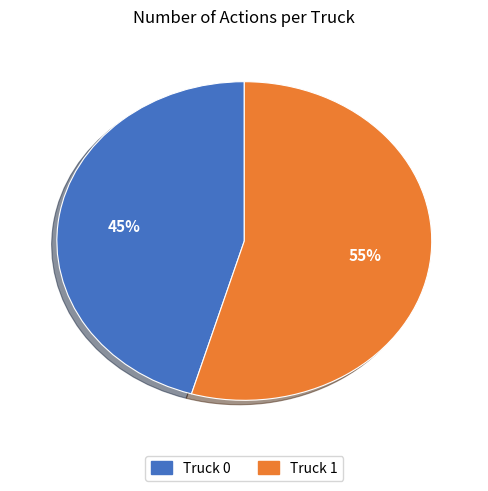

How many slices are in this pie chart?

2